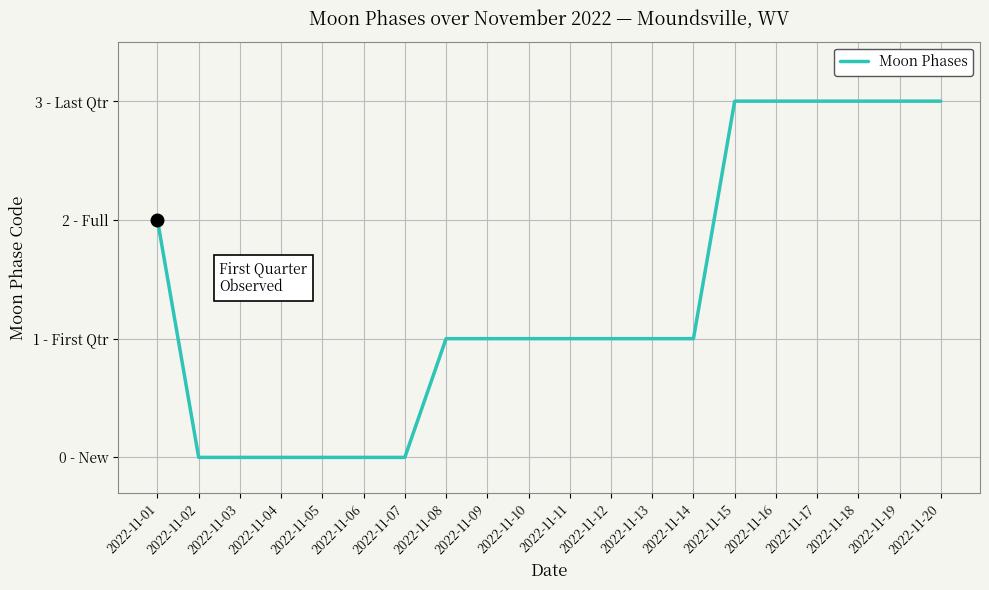

List the labels in order of value, smallest first.

2022-11-02, 2022-11-03, 2022-11-04, 2022-11-05, 2022-11-06, 2022-11-07, 2022-11-08, 2022-11-09, 2022-11-10, 2022-11-11, 2022-11-12, 2022-11-13, 2022-11-14, 2022-11-01, 2022-11-15, 2022-11-16, 2022-11-17, 2022-11-18, 2022-11-19, 2022-11-20